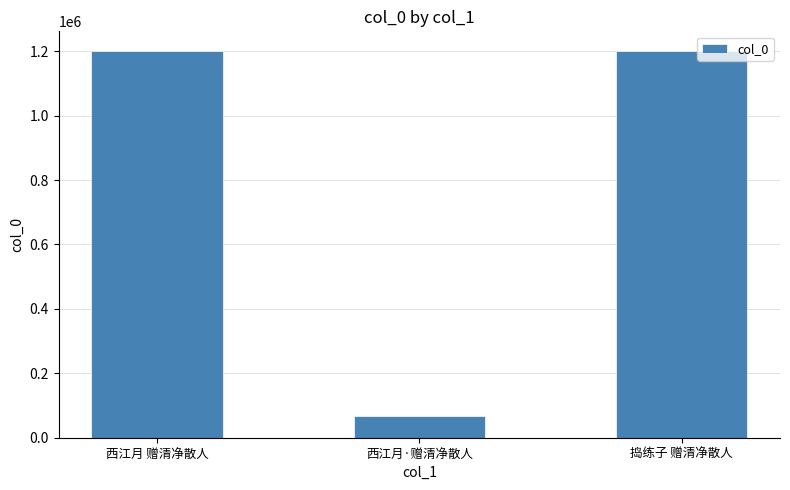

What is the smallest value displayed?

68234